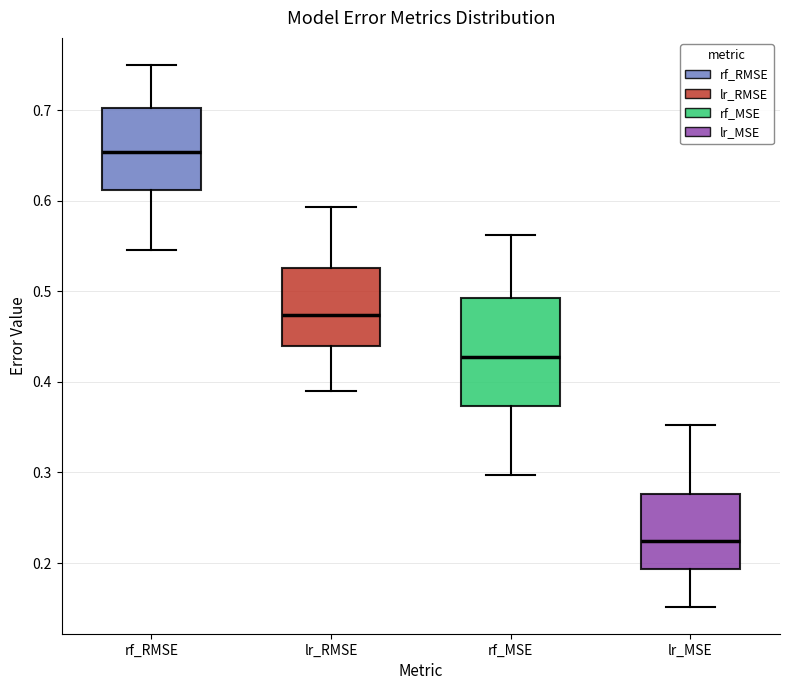

Reading left to right, read every box against the y-axis: the position of its median line, the range the box covers, and the ends of its whiskers. The values are not printed on the chart, so give them approximately, as read against the axis.

rf_RMSE: median 0.65, box 0.61 to 0.70, whiskers 0.55 to 0.75
lr_RMSE: median 0.47, box 0.44 to 0.53, whiskers 0.39 to 0.59
rf_MSE: median 0.43, box 0.37 to 0.49, whiskers 0.30 to 0.56
lr_MSE: median 0.22, box 0.19 to 0.28, whiskers 0.15 to 0.35